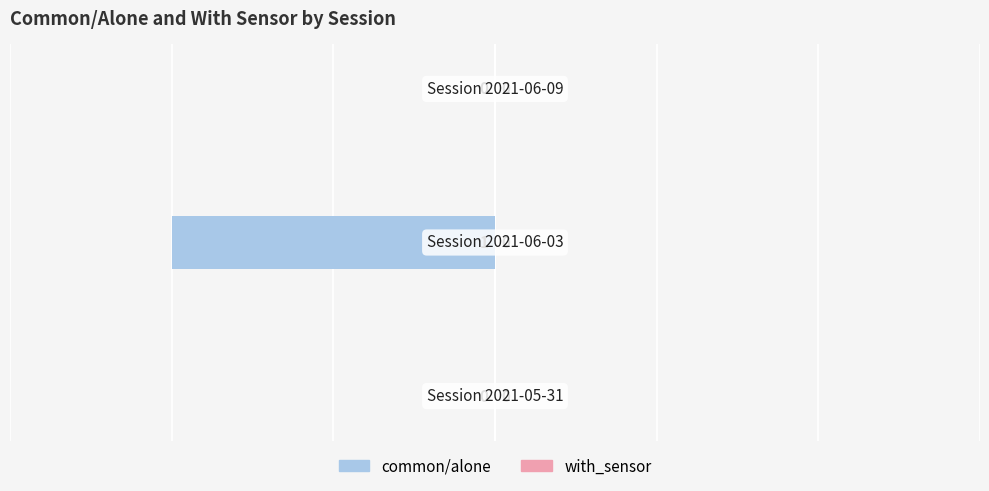

How many values are between -1 and 0?

3